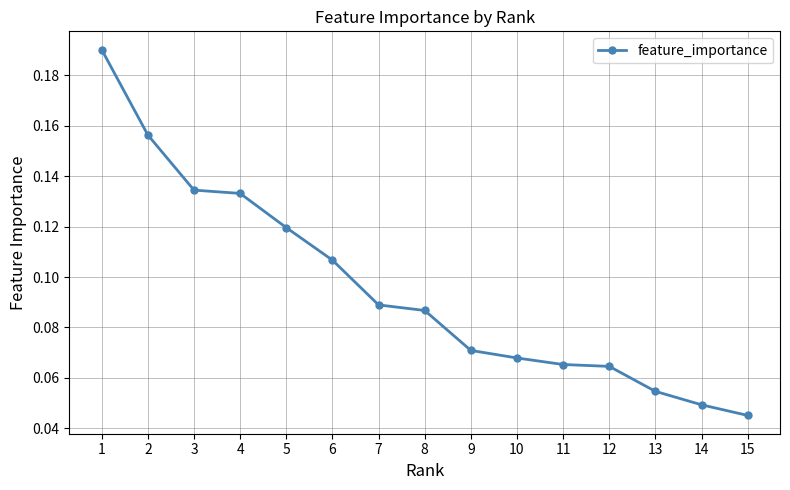

What is the sum of all values?

1.4